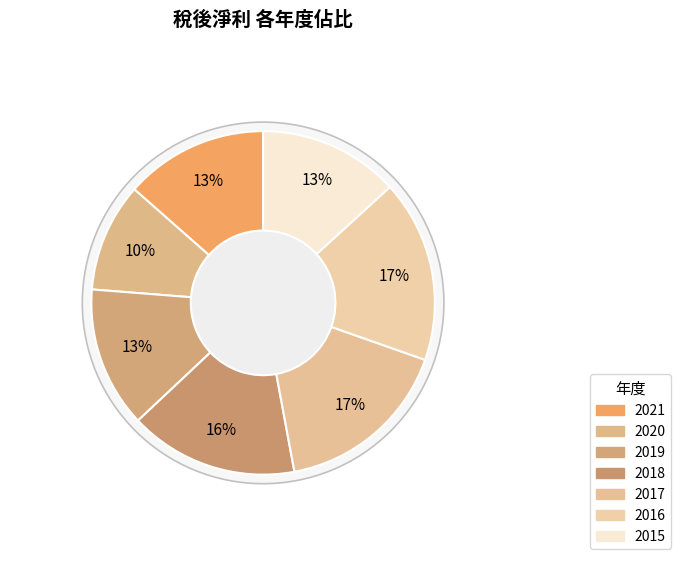

How many slices are in this pie chart?

7